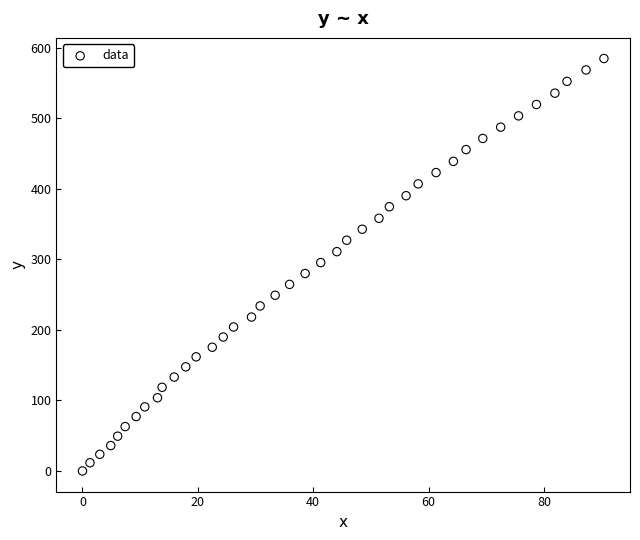

What is the range of X values (max minus min)?

90.4